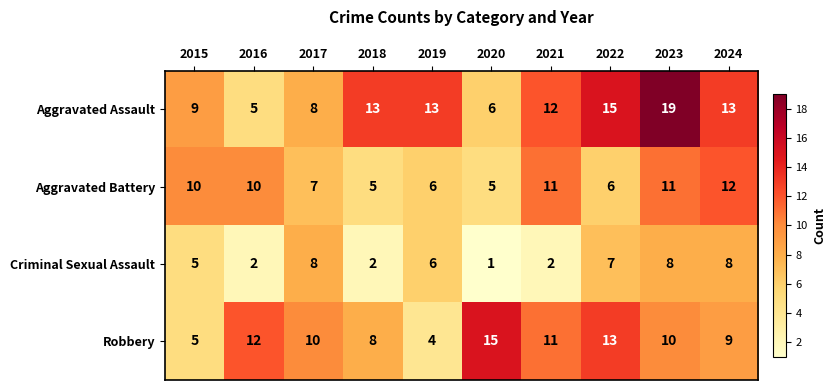

List the series in order of their overall mean, highest first.

Aggravated Assault, Robbery, Aggravated Battery, Criminal Sexual Assault